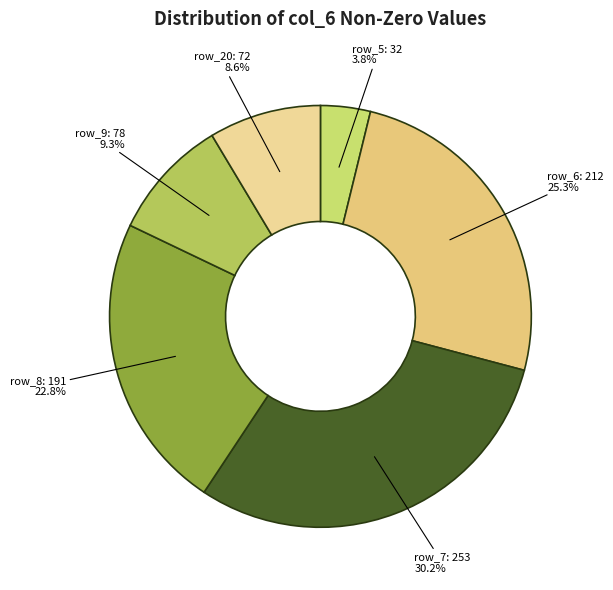

What percentage is NOT represented by row_20: 72?

91.4%